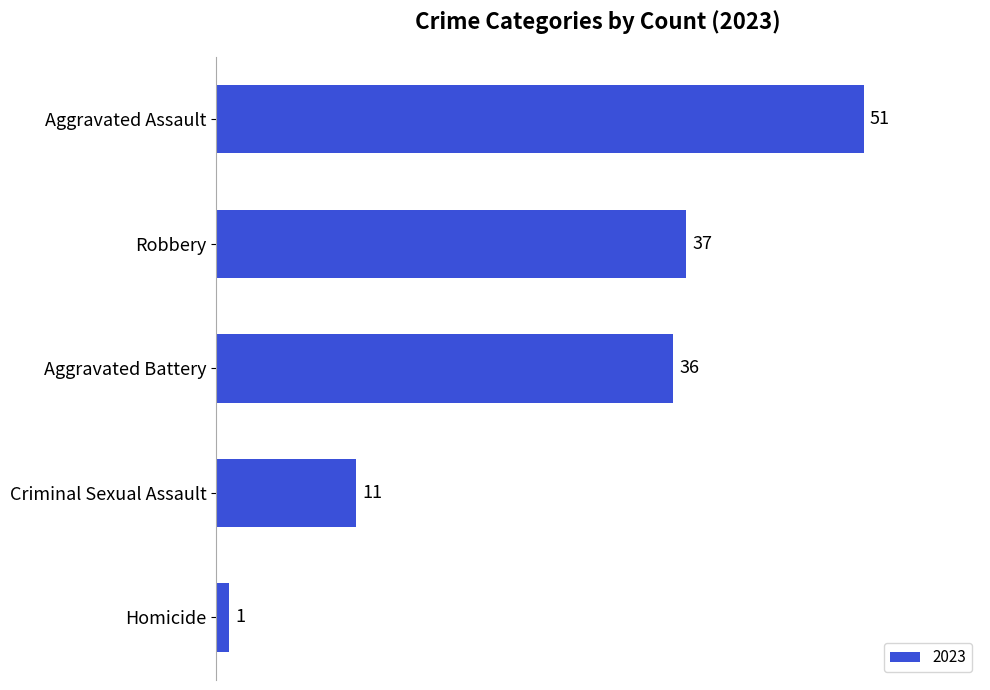

What is the sum of the values at Aggravated Battery and Criminal Sexual Assault?

47